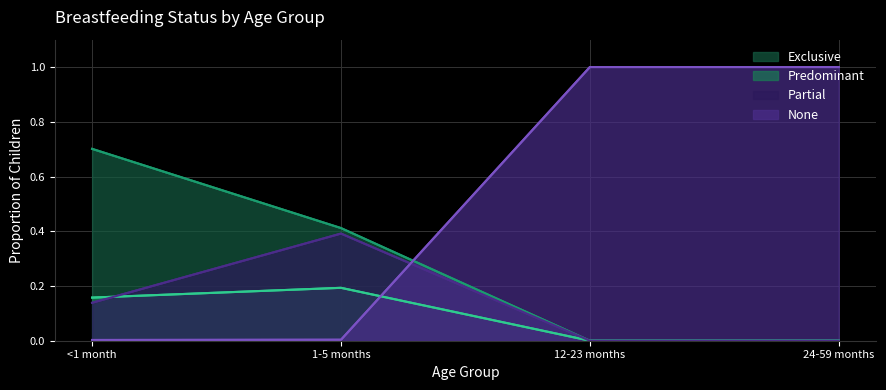

What is the label of the 4th point from the left?

24-59 months